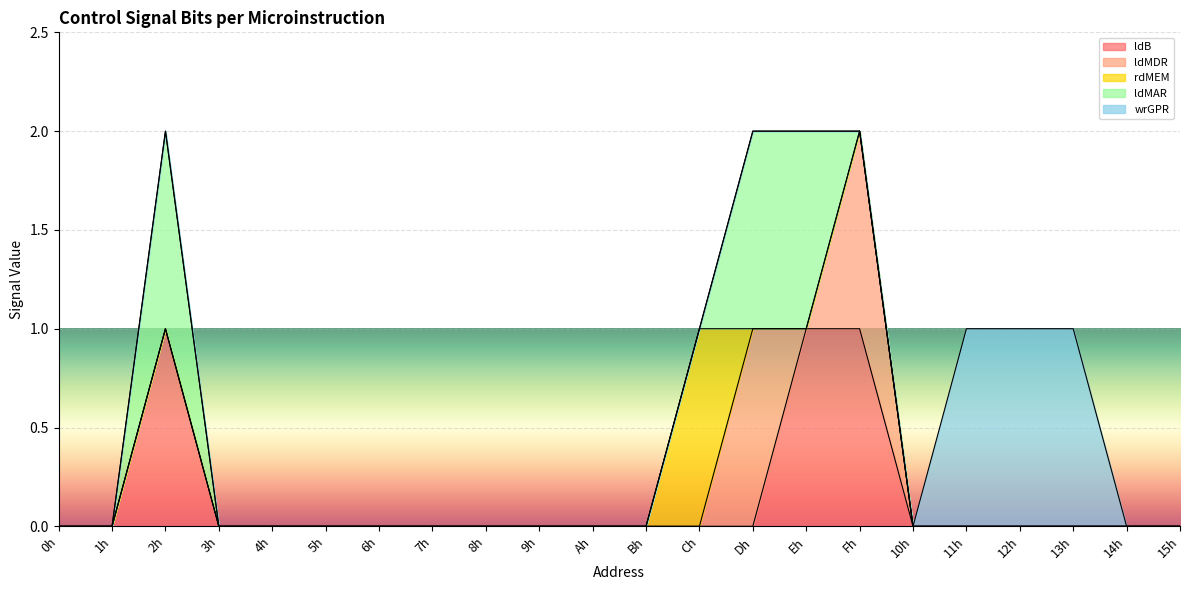

The ldB series shows 0 at 4h. True or false?

True